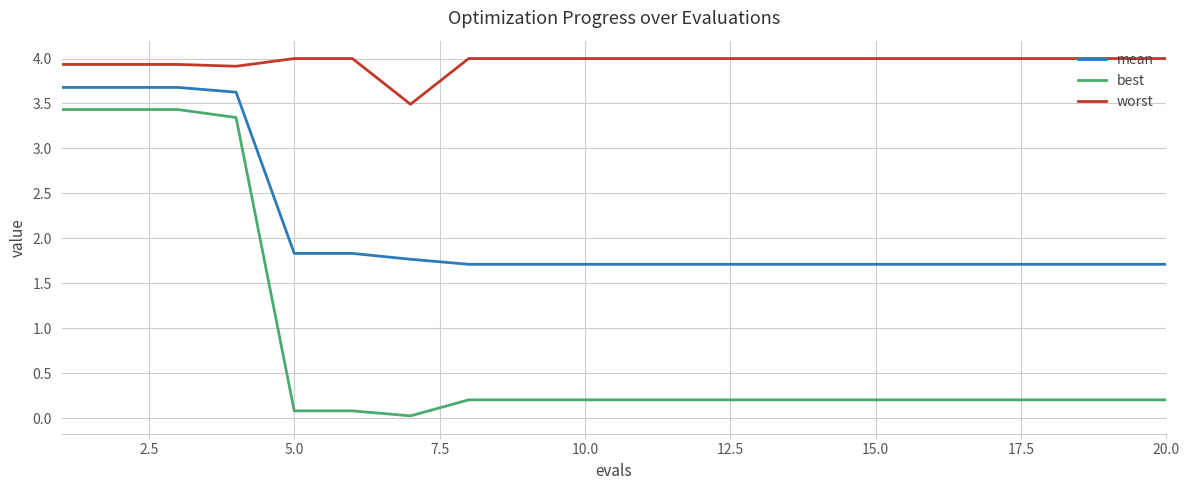

Which series has the widest spread of values?

best